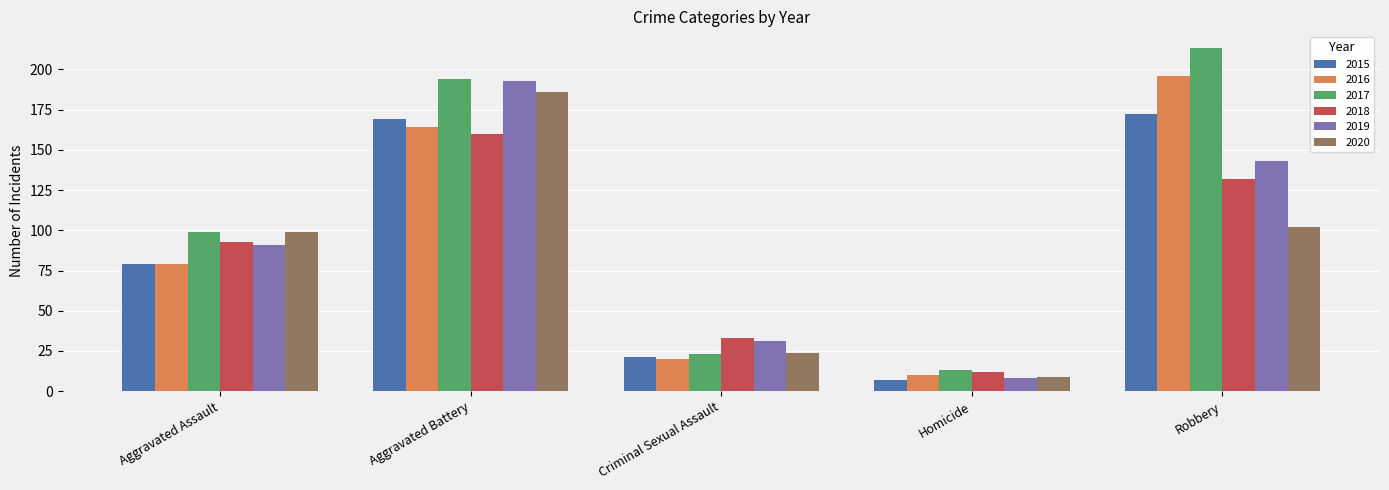

What position from the right is Aggravated Battery?

4